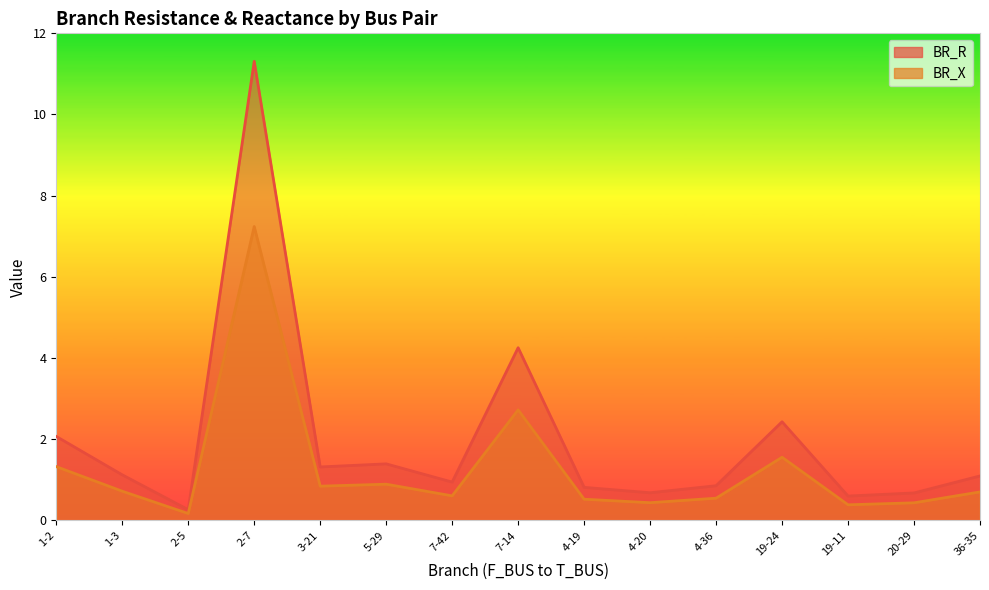

What is the average value of the BR_X series?

1.3